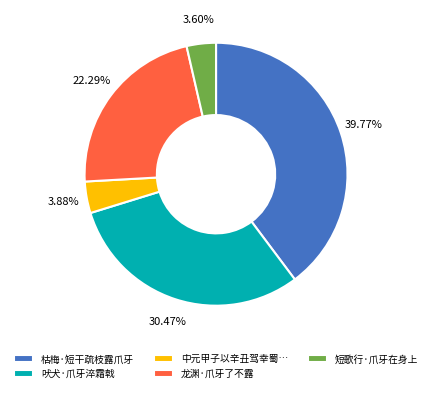

Which slice is the largest?

枯梅·短干疏枝露爪牙